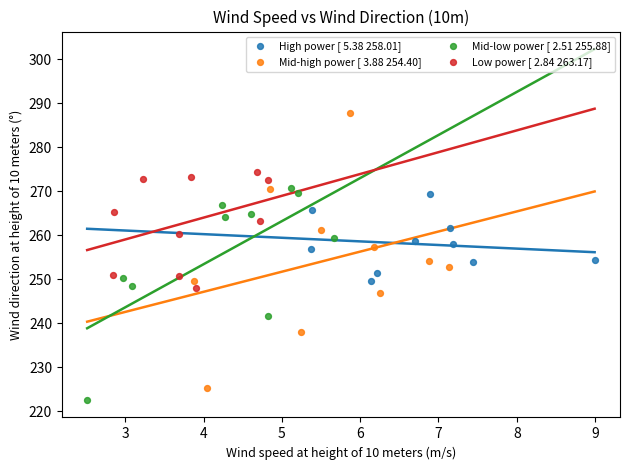

Which series contains the highest Y value?

Mid-high power [ 3.88 254.40]